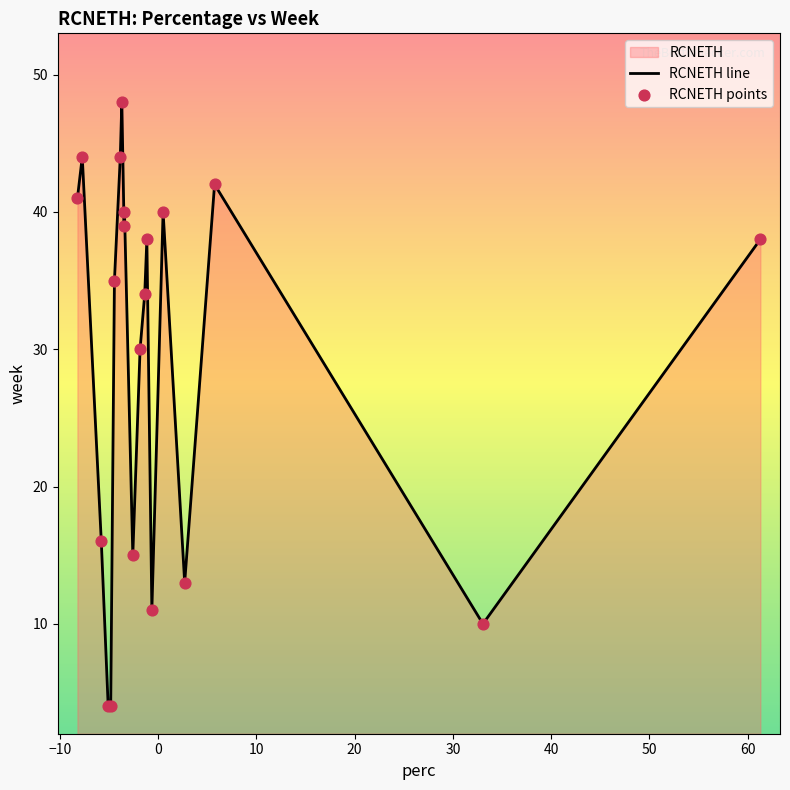

What is the maximum value shown in the chart?

48